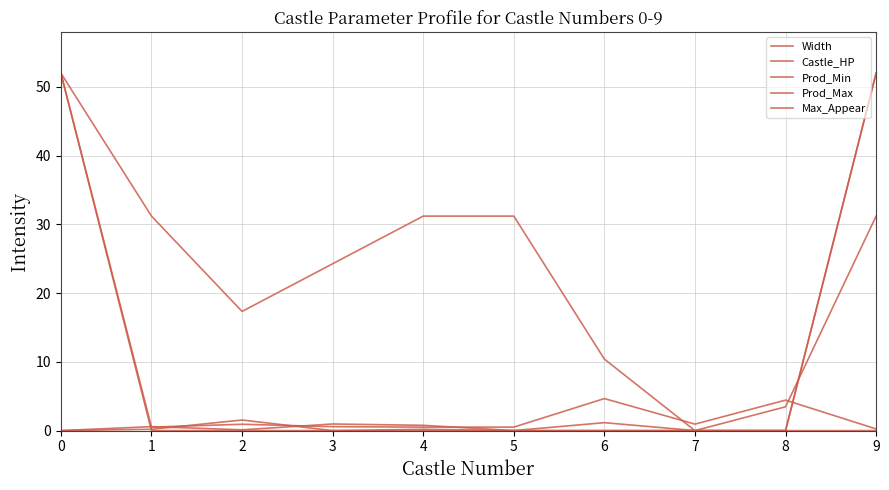

Where is the first local minimum for Prod_Min?

3